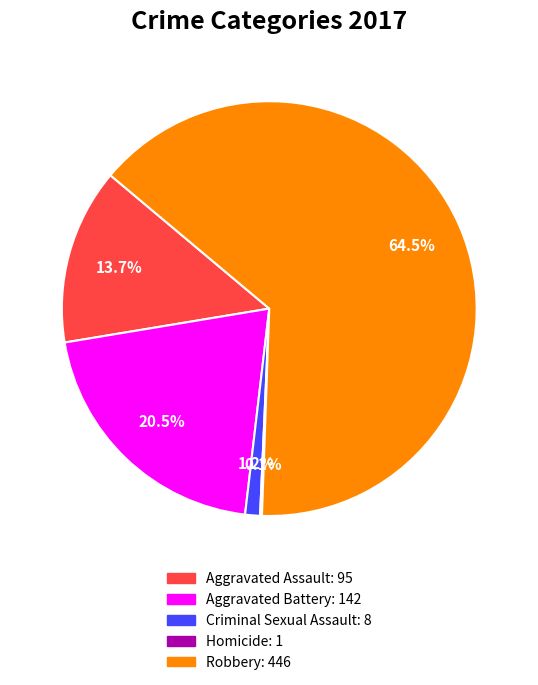

Does Robbery account for over 50% of the chart?

Yes